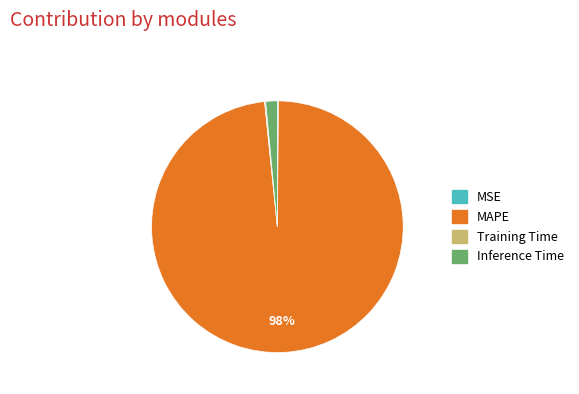

Does MAPE account for over 50% of the chart?

Yes